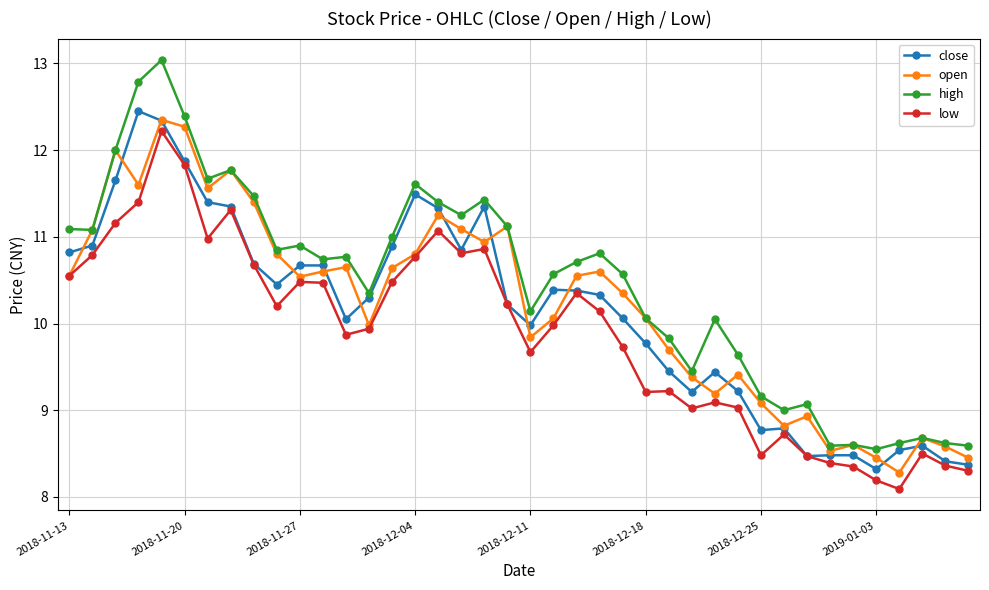

What is the lowest value of the open series?

8.3